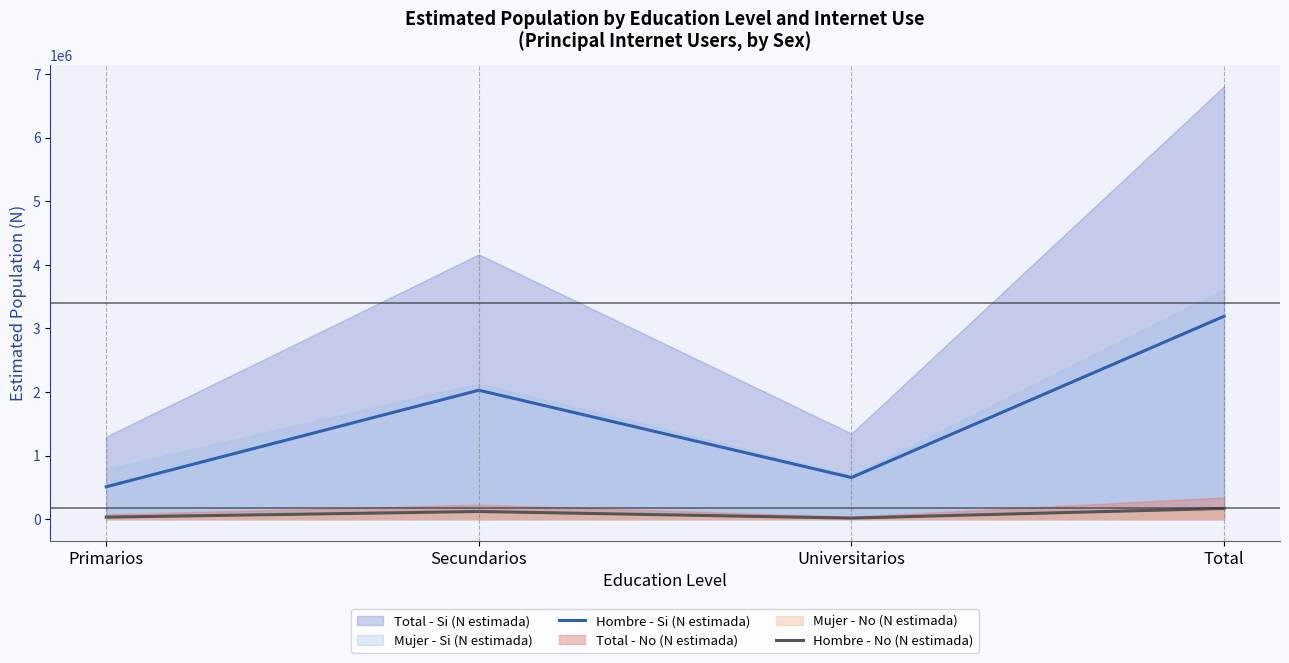

What is the sum of the Hombre - No (N estimada) values at Primarios and Total?

199573